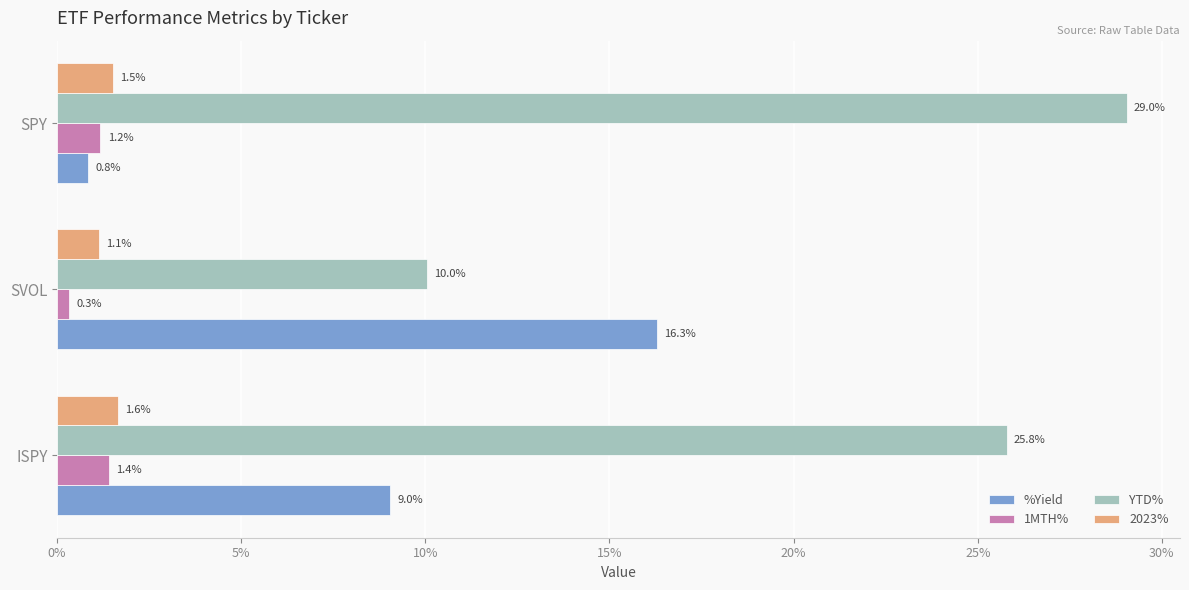

What are all the series names shown in the legend?

%Yield, 1MTH%, YTD%, 2023%